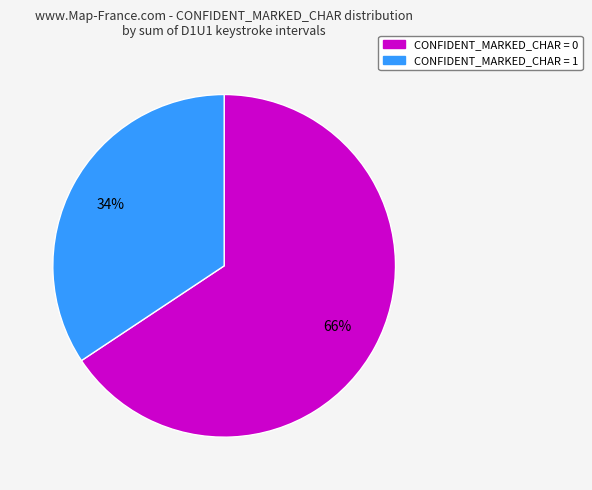

How many segments does this pie chart have?

2